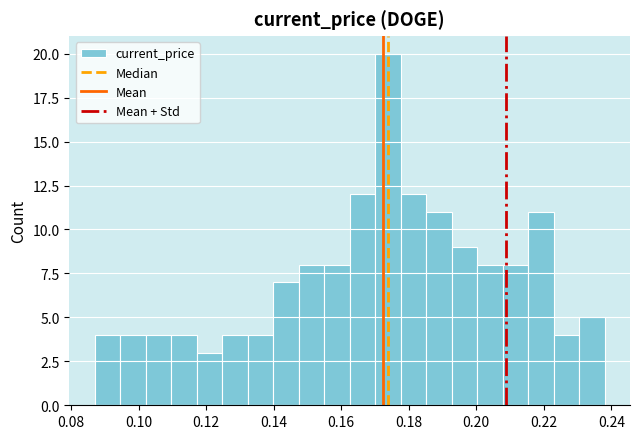

Around what value on the x-axis is the tallest bar? Give the approximate position of its centre, as read against the axis.

0.174